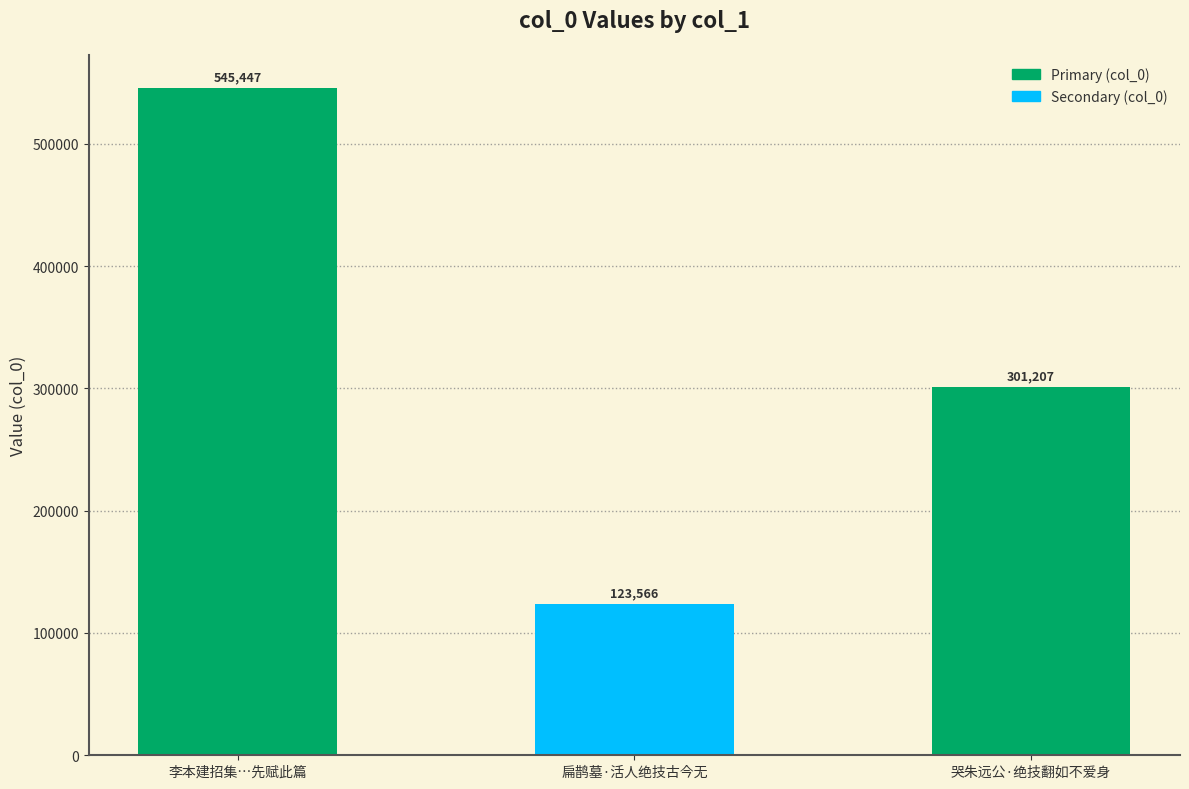

What is the change in value from 扁鹊墓·活人绝技古今无 to 哭朱远公·绝技翻如不爱身?

+177641